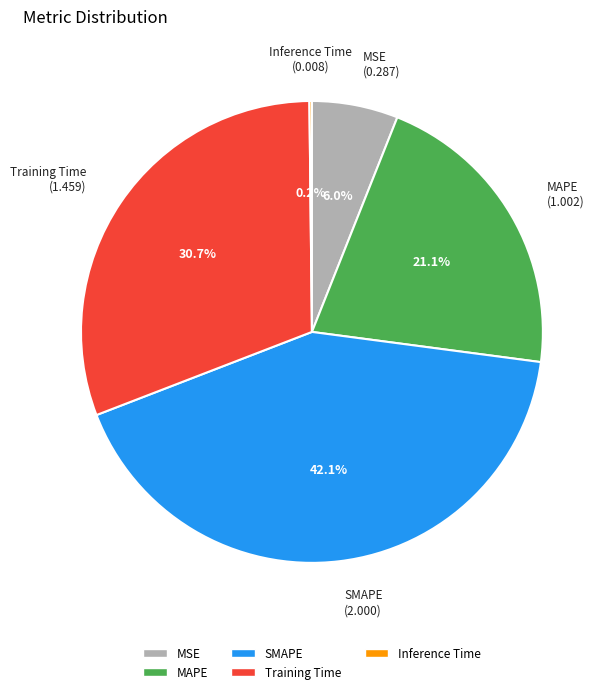

To the nearest percent, what portion does SMAPE represent?

42%